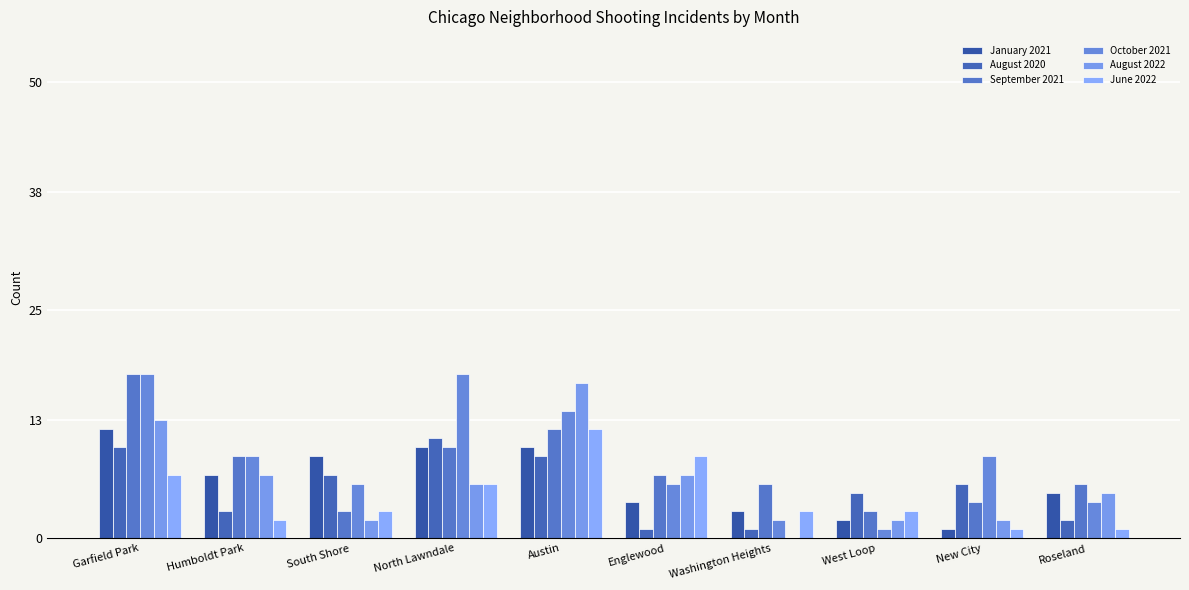

What is the total value across all series at Garfield Park?

78